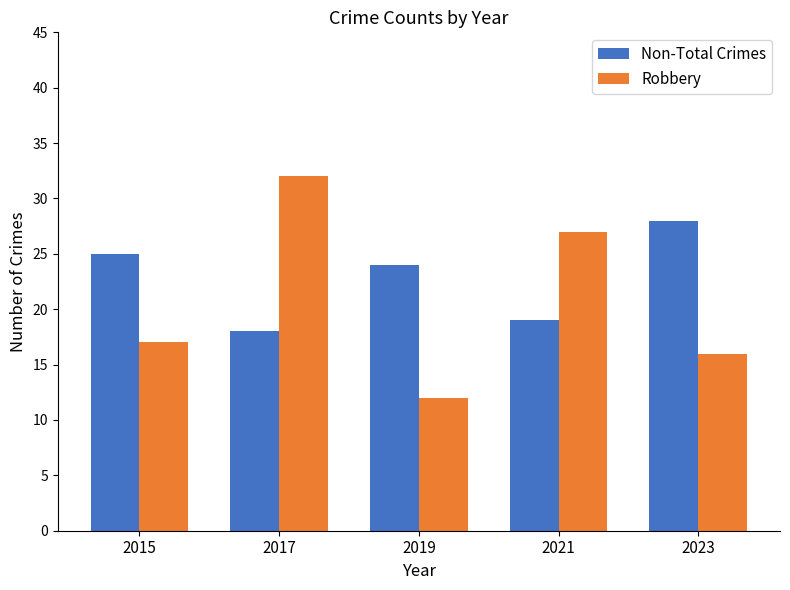

What are all the series names shown in the legend?

Non-Total Crimes, Robbery